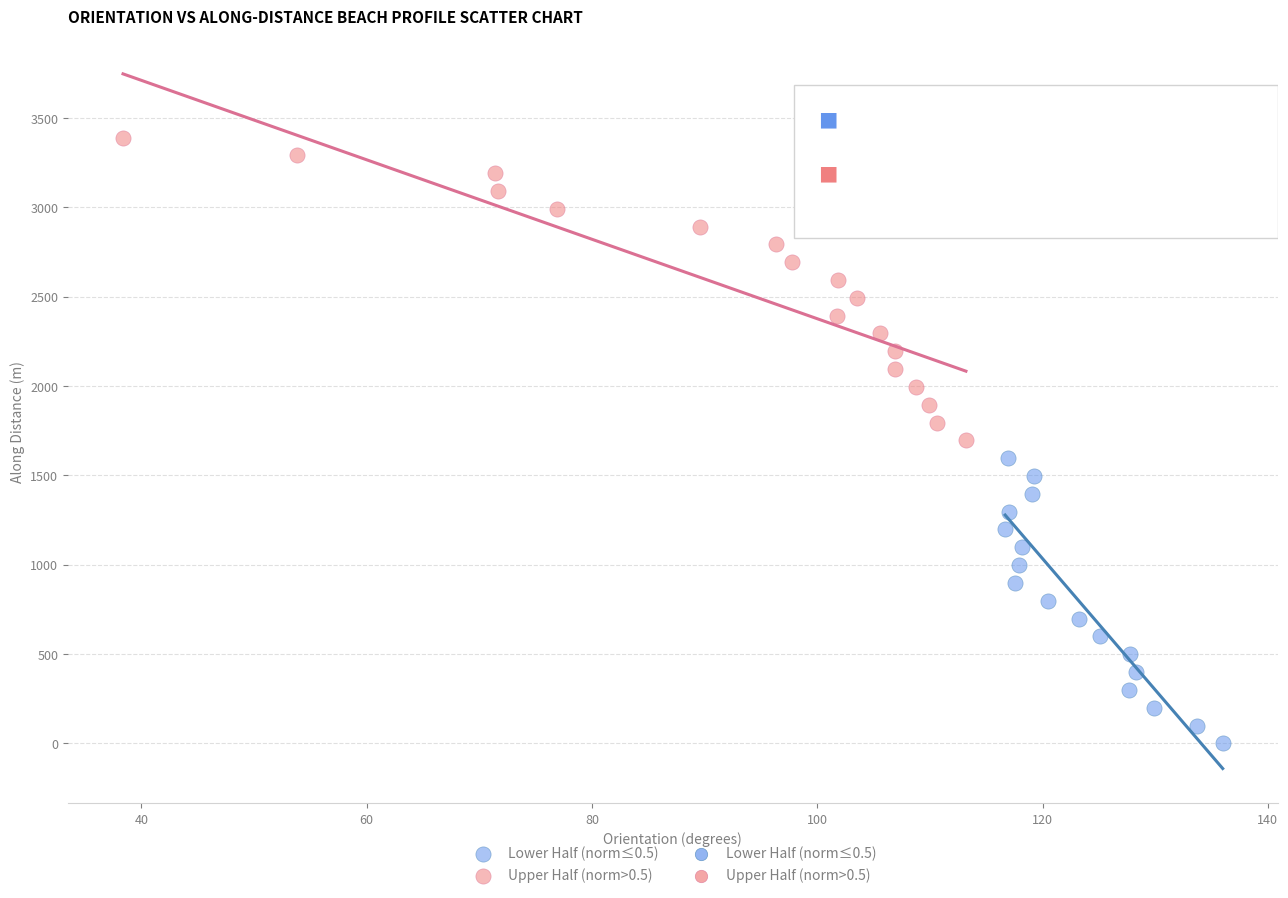

Which series has the largest Y range (max minus min)?

Upper Half (norm>0.5)